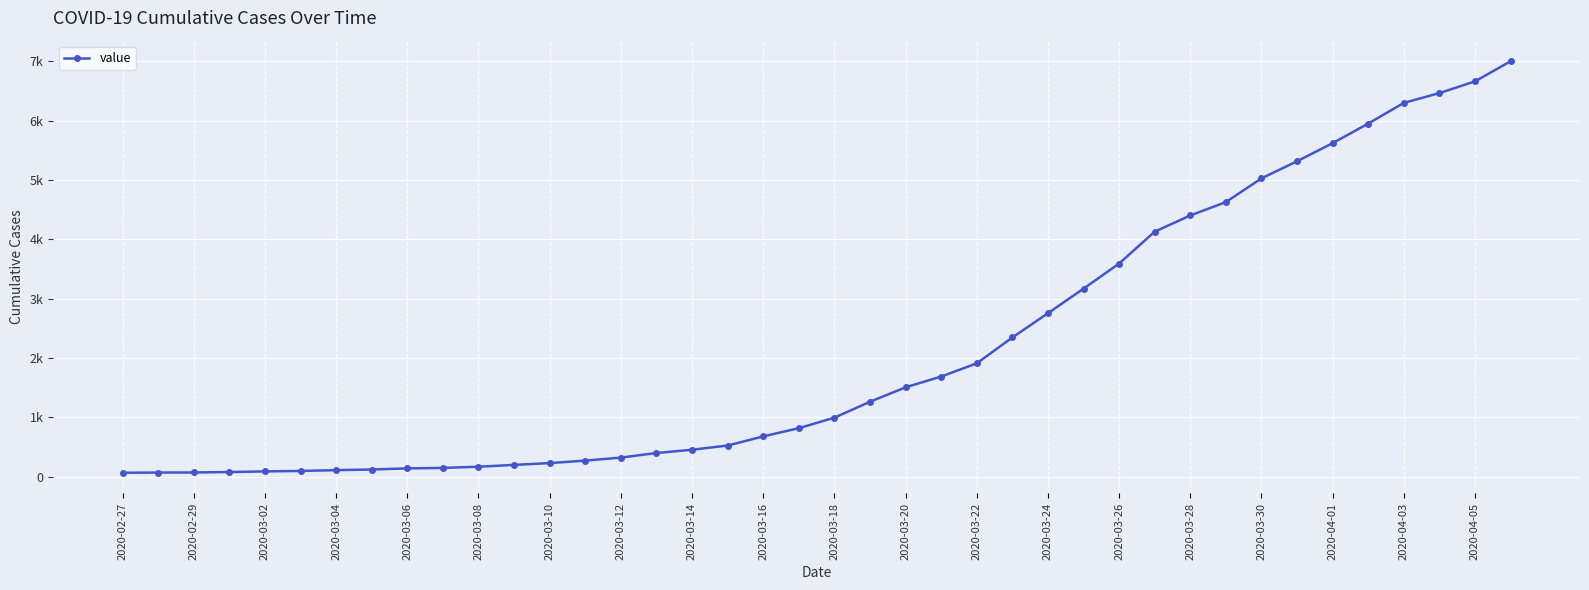

Reading right to left, what are all the values shown in this chart?

7003	6664	6466	6301	5952	5622	5317	5028	4628	4403	4129	3592	3168	2754	2345	1909	1686	1505	1261	993	816	677	523	452	397	320	269	227	197	166	146	138	119	108	95	87	76	69	68	64